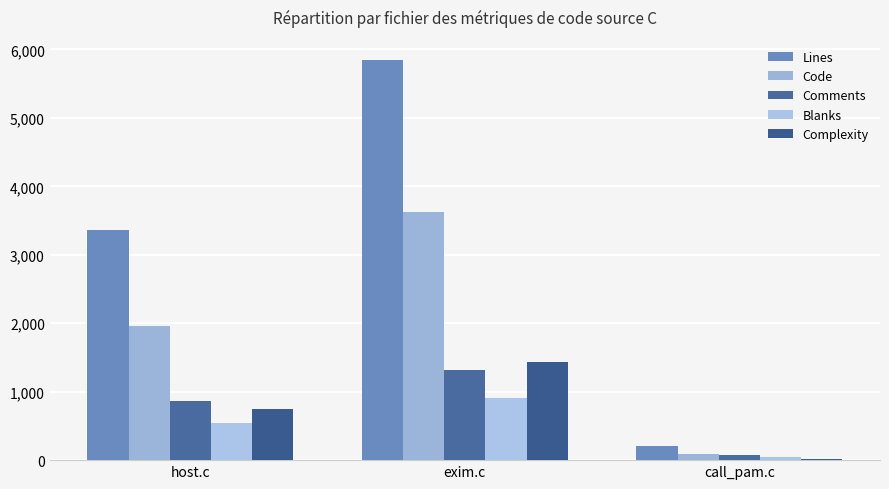

What are all the series names shown in the legend?

Lines, Code, Comments, Blanks, Complexity